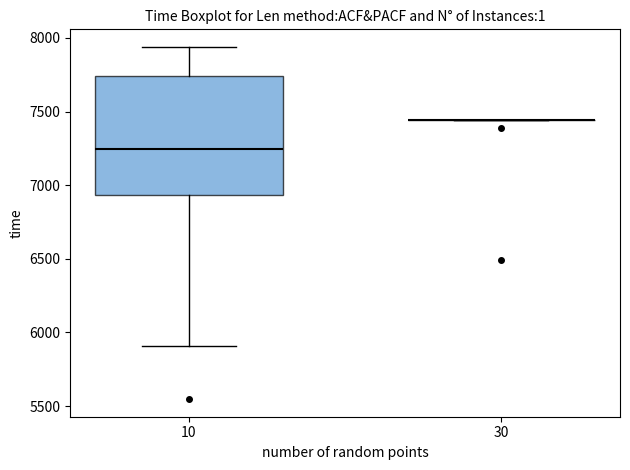

Reading left to right, read every box against the y-axis: the position of its median line, the range the box covers, and the ends of its whiskers. The values are not printed on the chart, so give them approximately, as read against the axis.

10: median 7250, box 6950 to 7750, whiskers 5900 to 7950
30: box collapsed to a line at 7450, whiskers 7450 to 7450